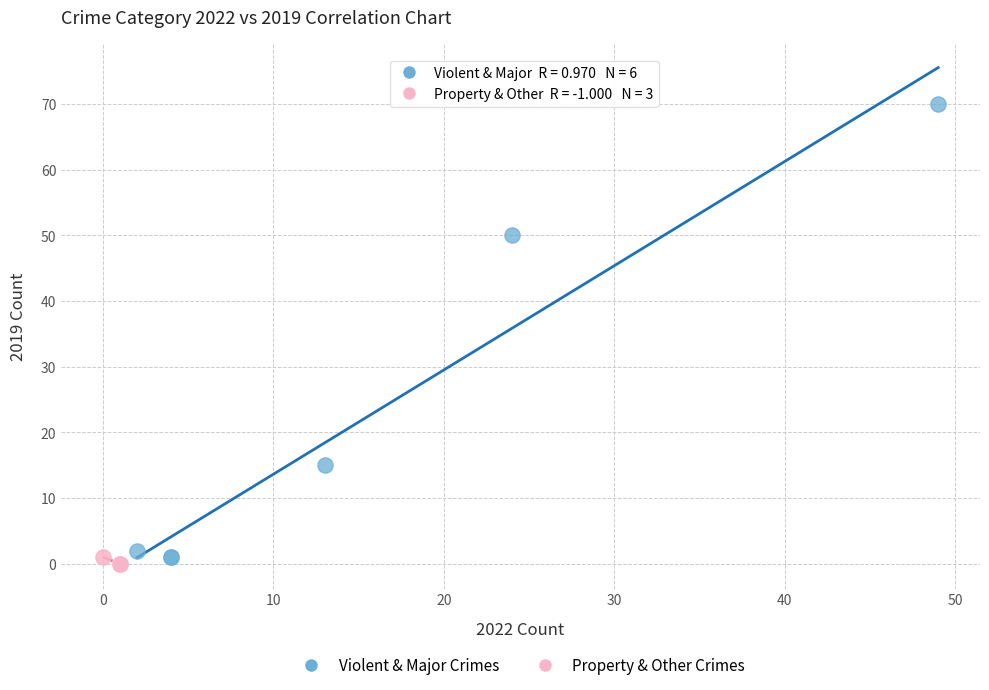

Which series contains the highest Y value?

Violent & Major Crimes